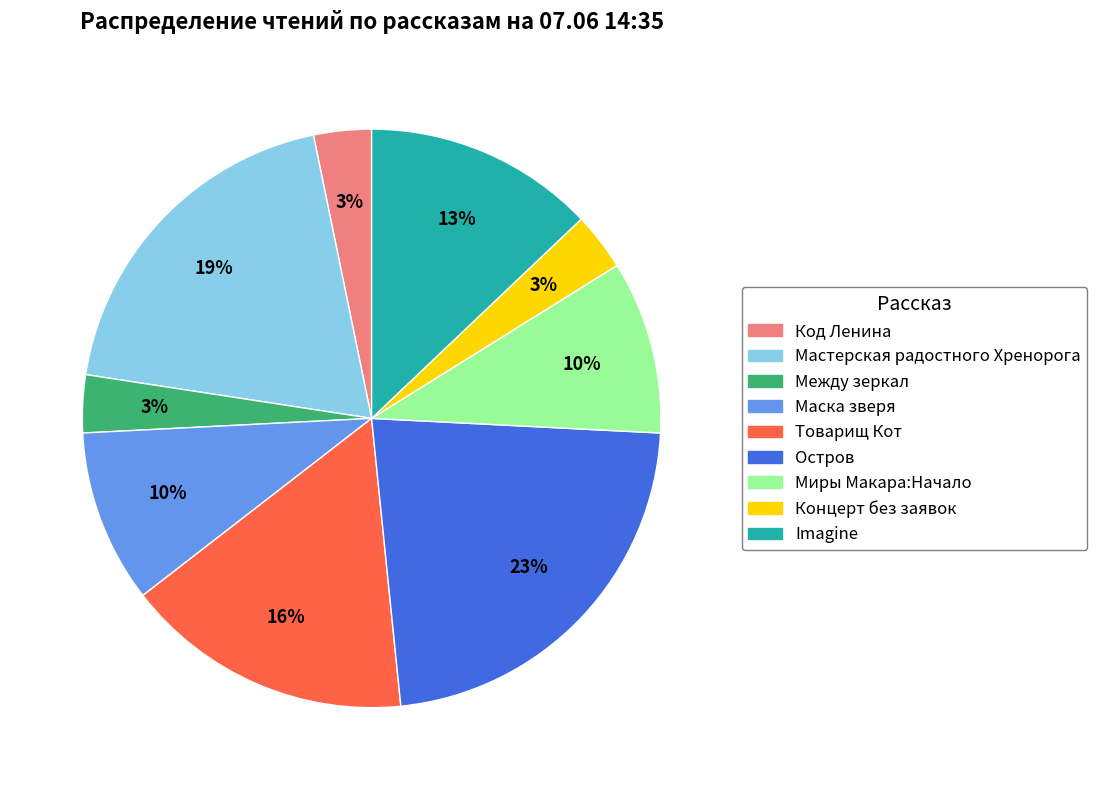

Is there any slice that represents more than half of the pie?

No